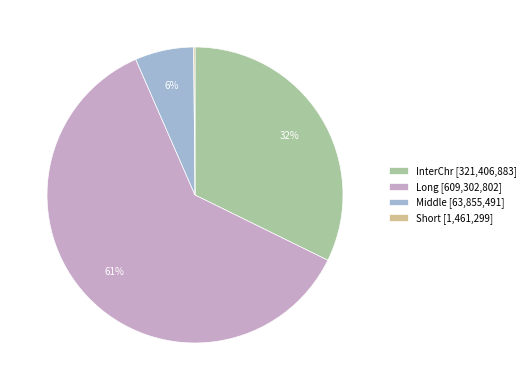

Is the sum of Long [609,302,802] and InterChr [321,406,883] greater than half?

Yes